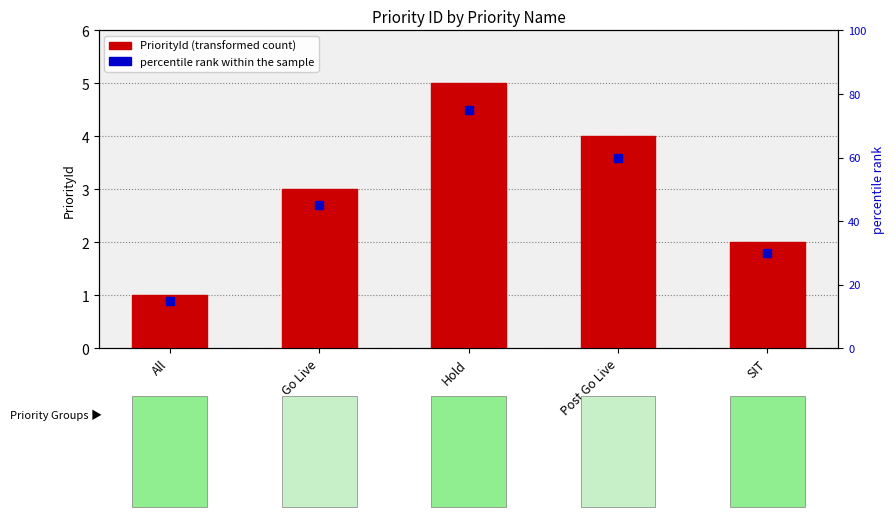

Which series reaches the minimum Y coordinate?

PriorityId